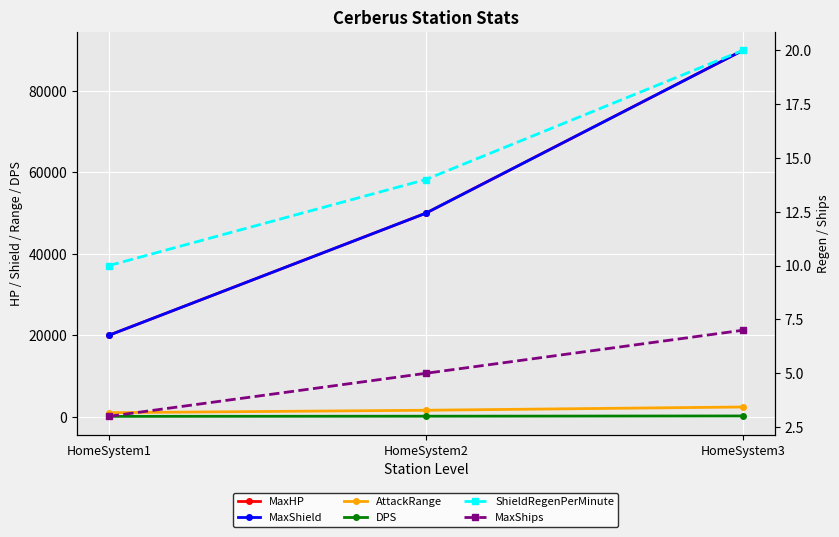

What are all the series names shown in the legend?

MaxHP, MaxShield, AttackRange, DPS, ShieldRegenPerMinute, MaxShips